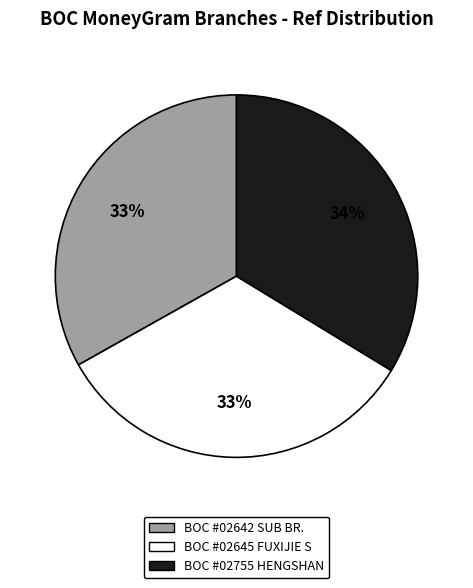

Is there a majority slice in this chart?

No